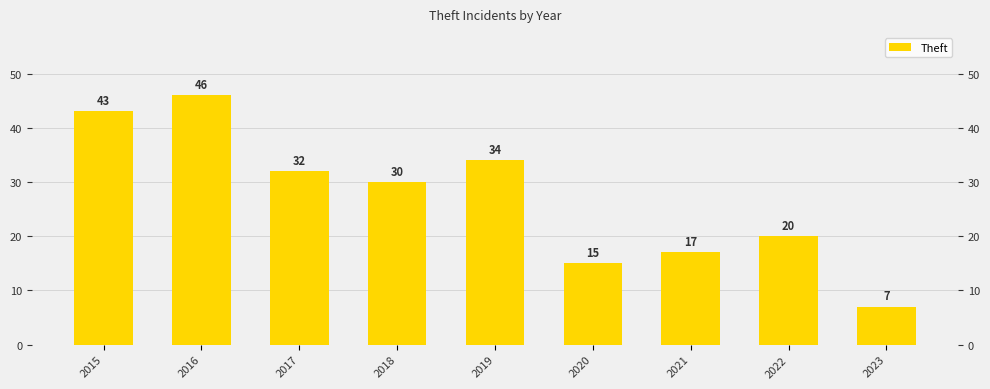

What is the sum of the values at 2019 and 2022?

54